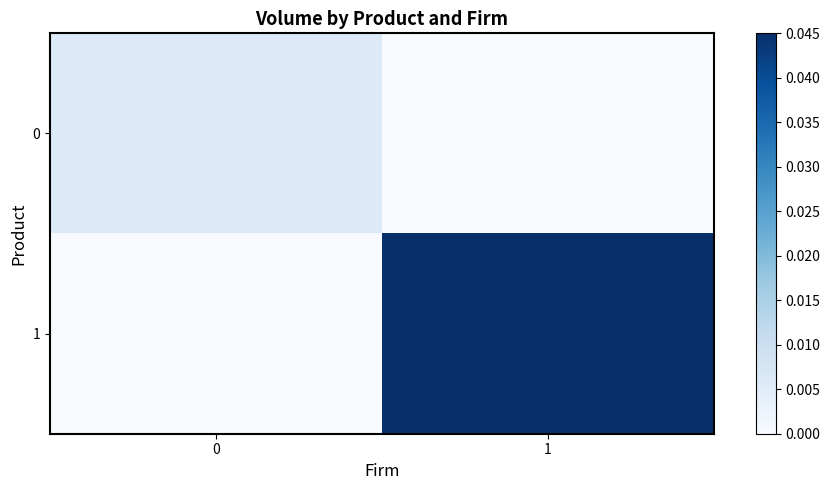

Which series has the largest total across all categories?

1